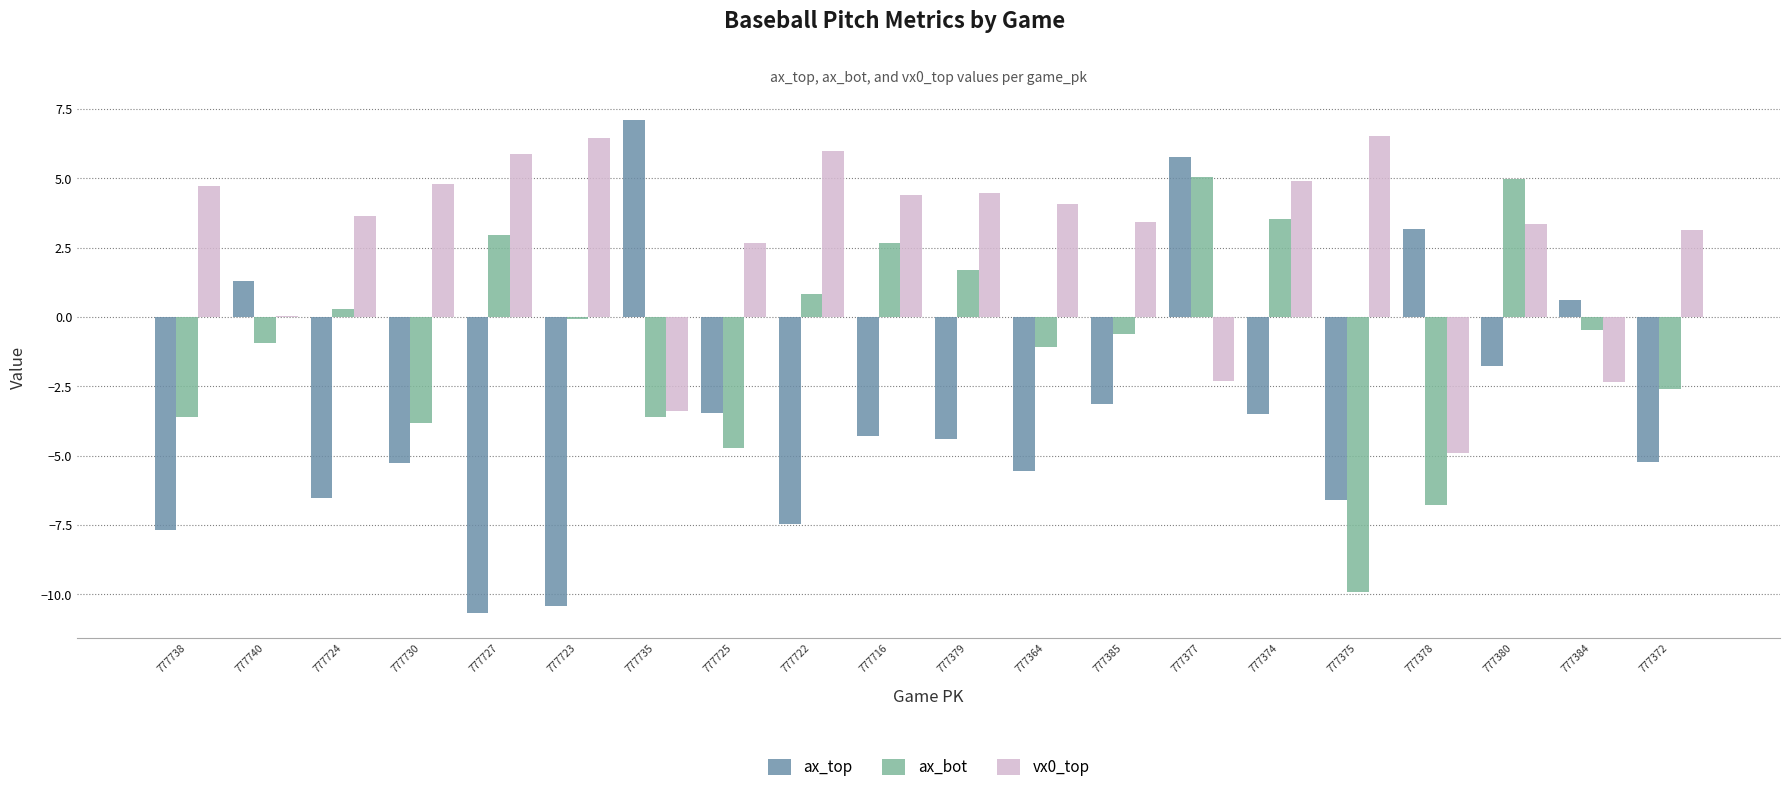

At which label is ax_bot closest to -2?

777372